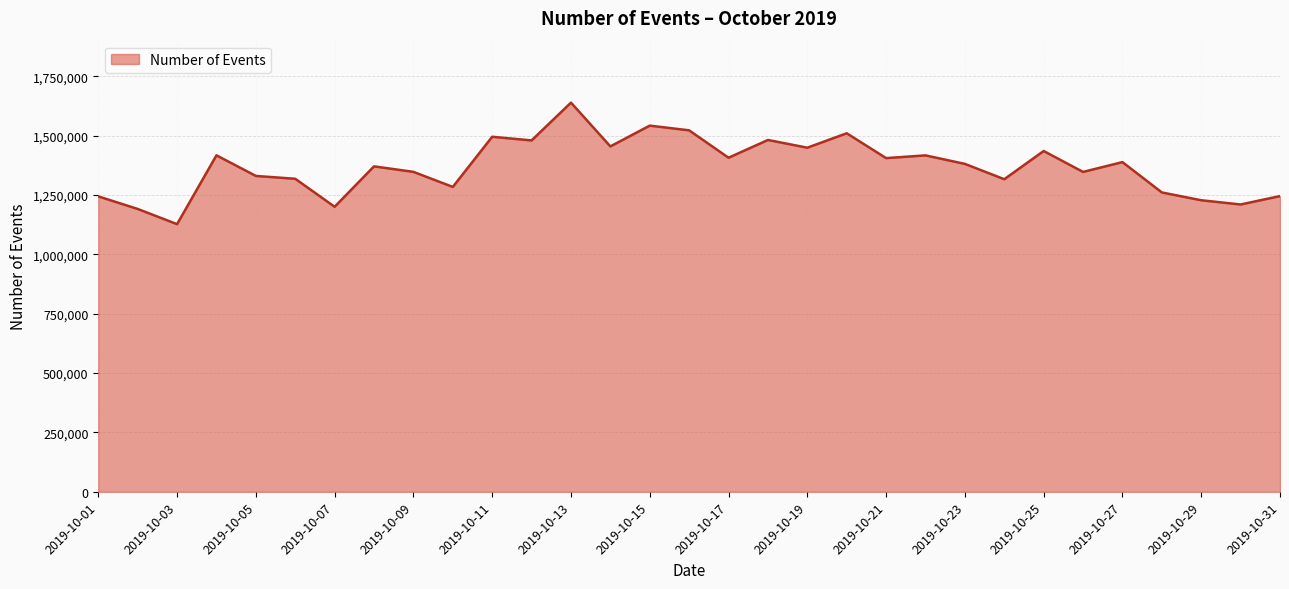

What is the maximum value shown in the chart?

1639071